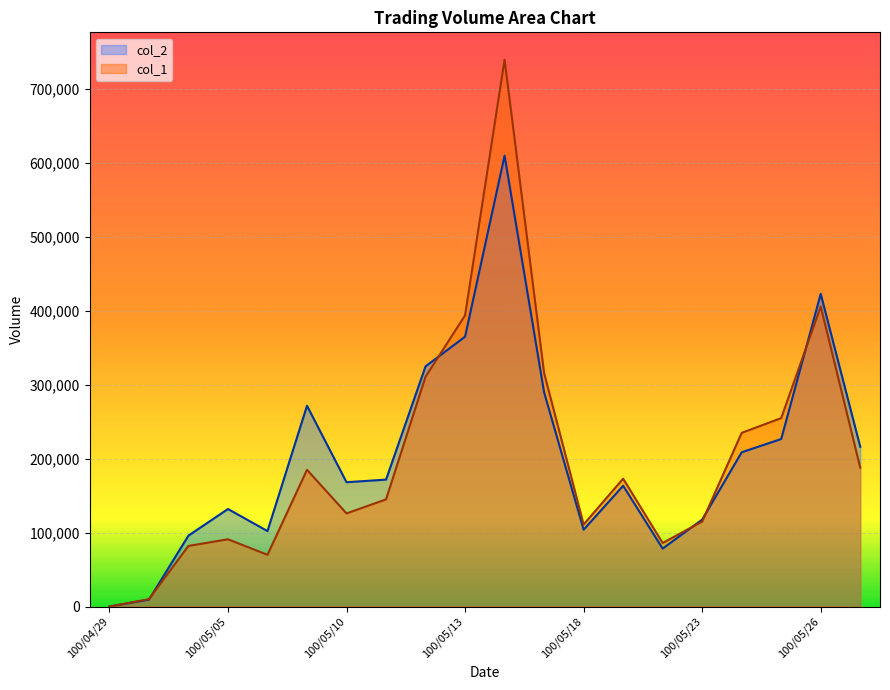

The value of col_1 at 100/05/11 is 81396. True or false?

False